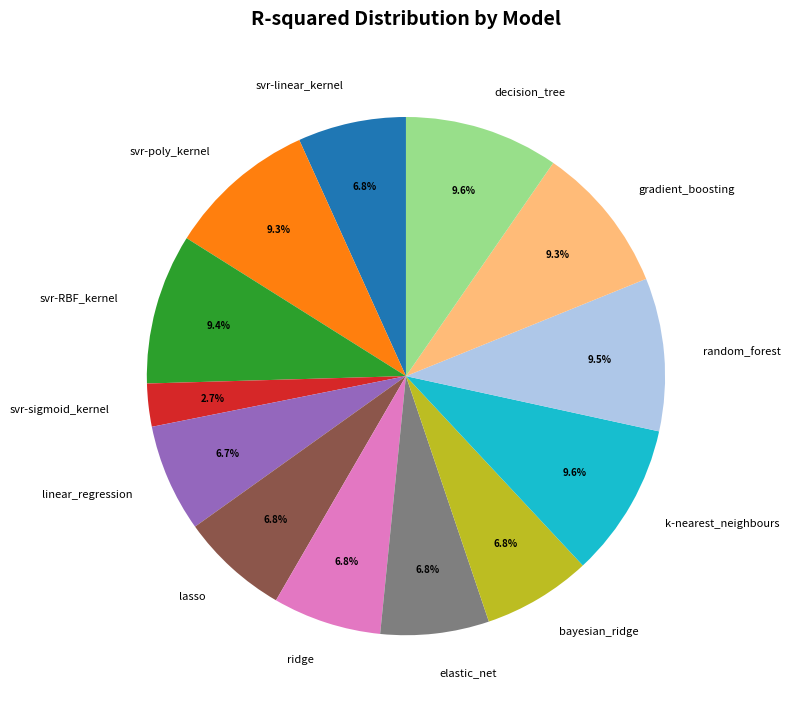

Does any single category account for the majority?

No